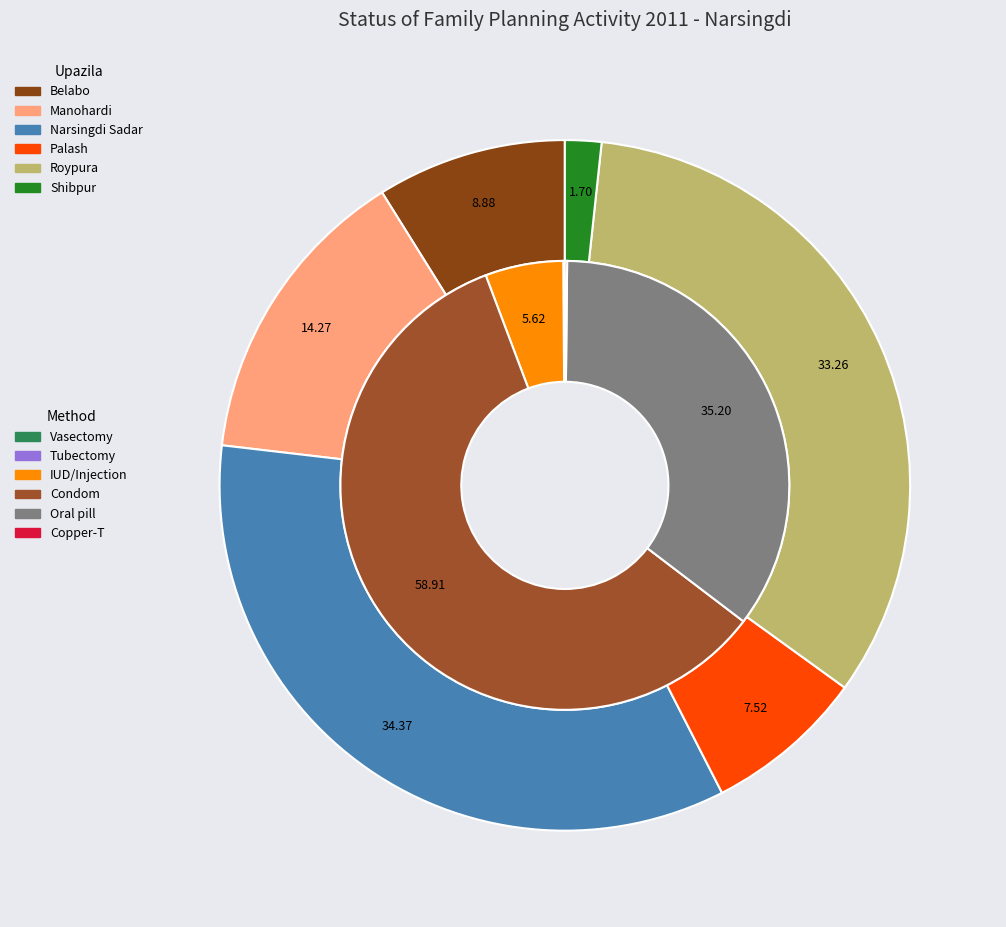

How many segments does this pie chart have?

6